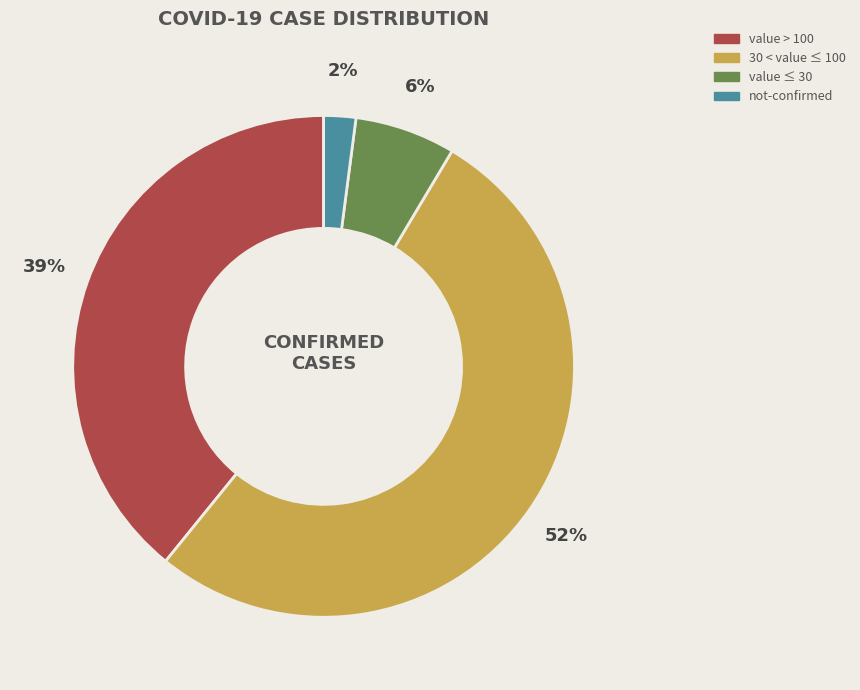

Is there a majority slice in this chart?

Yes